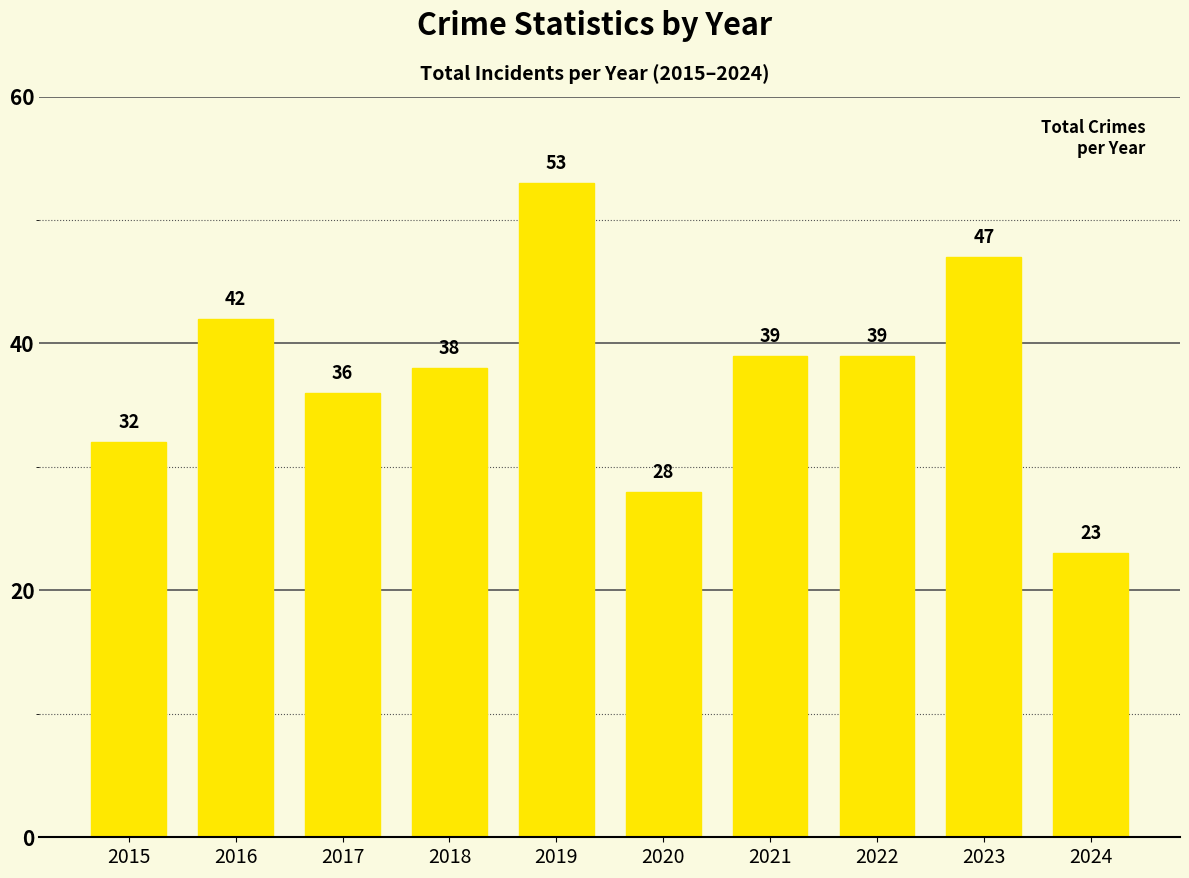

Which category has the lowest value across all series?

2024